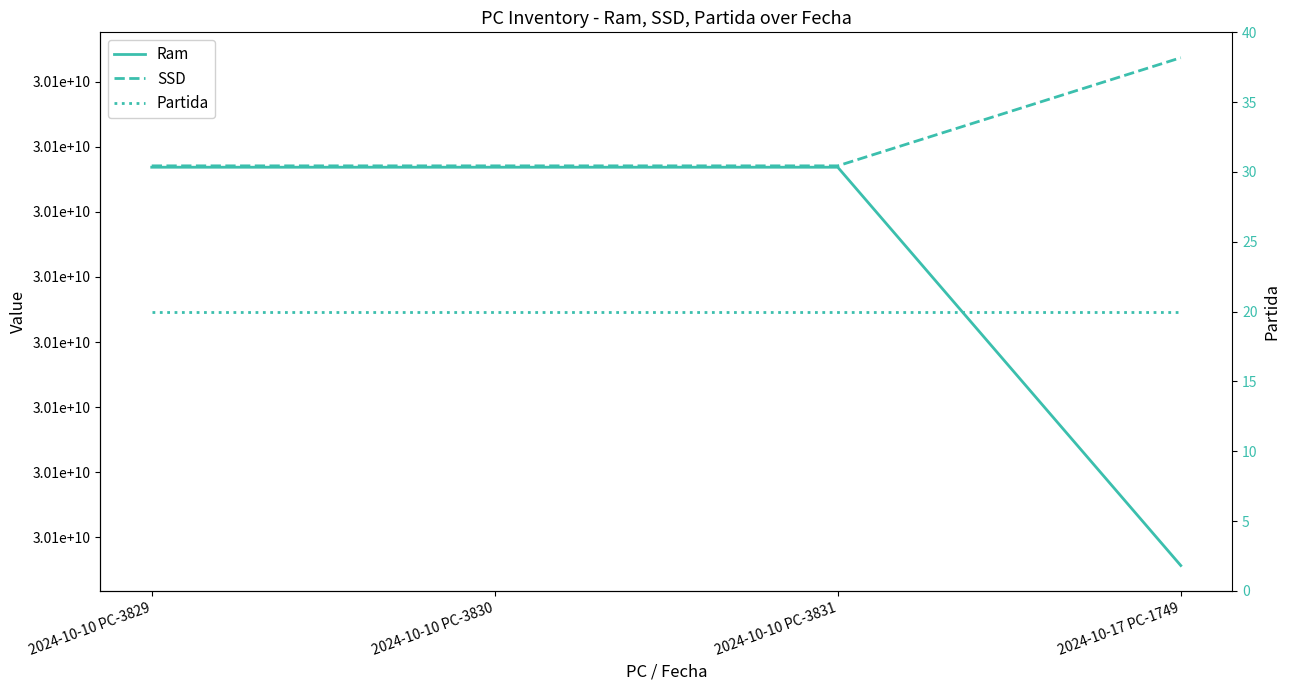

Which series has the largest total across all categories?

SSD